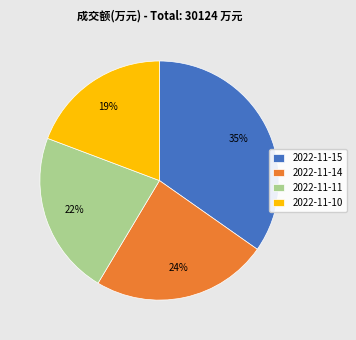

Does 2022-11-14 represent more than half of the total?

No